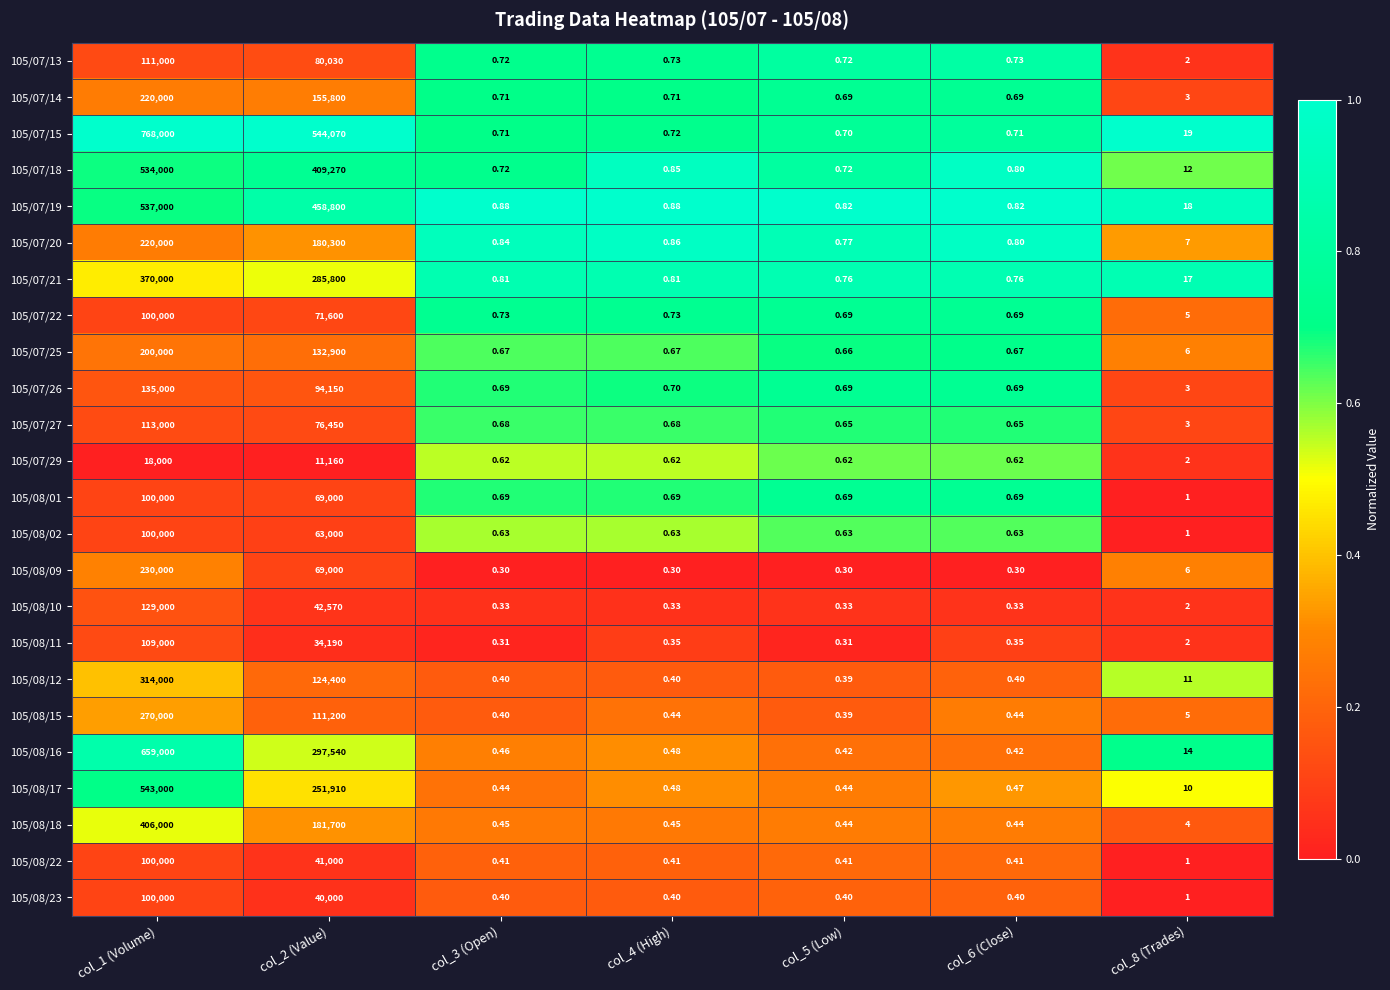

Is the value of 105/08/01 at col_5 (Low) greater than the value of 105/07/26 at col_1 (Volume)?

No